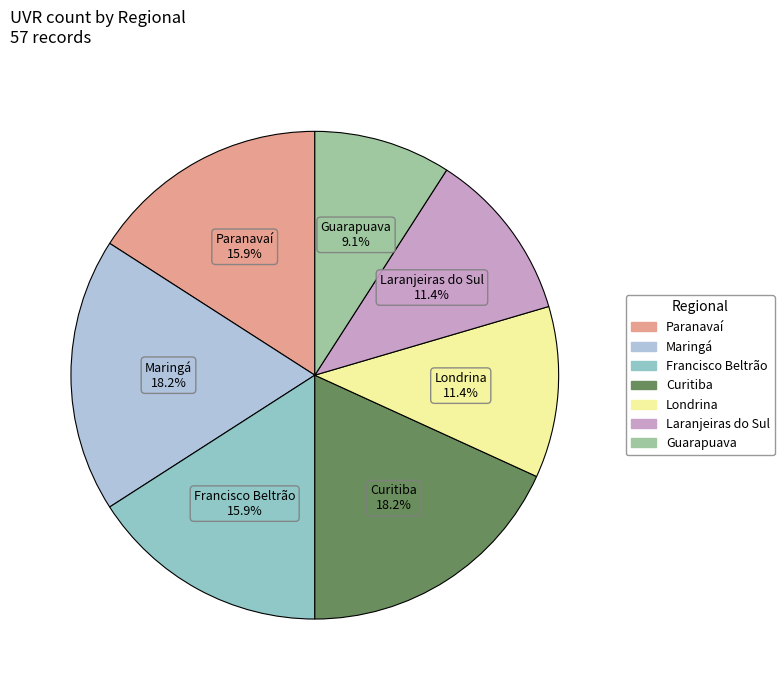

Which category has the smallest portion of the pie?

Guarapuava